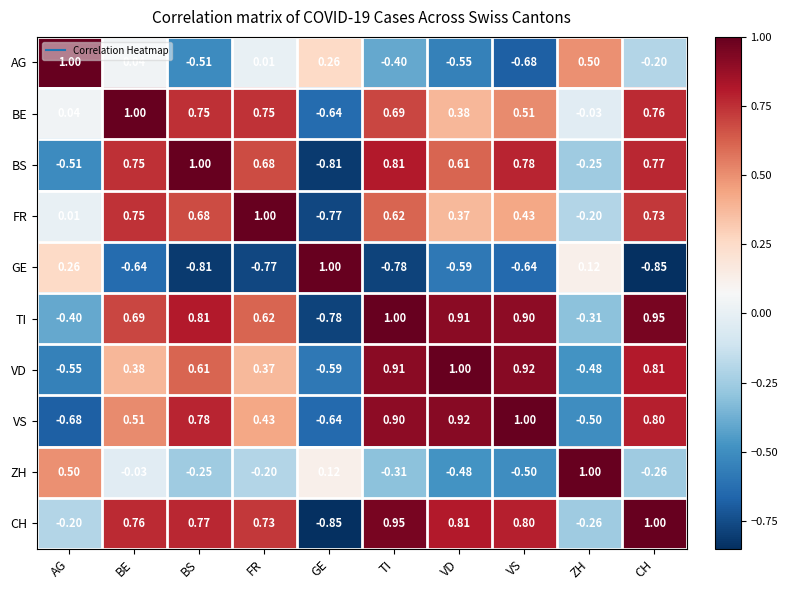

Which category has the lowest value in the CH series?

GE